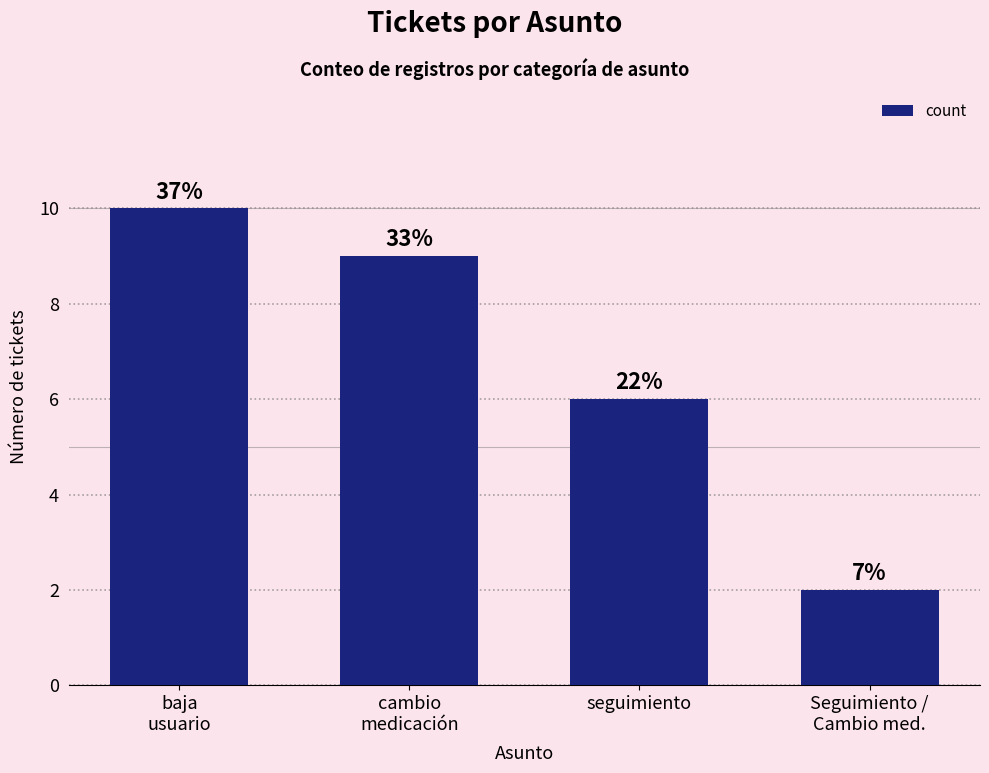

Where does the data first go above 9?

baja
usuario